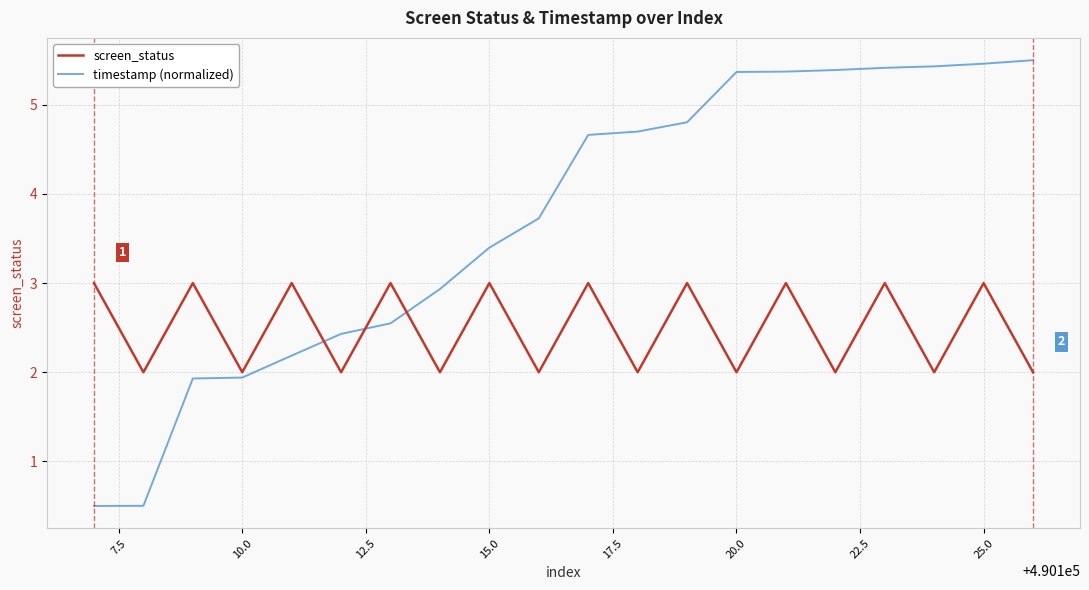

Rank the series by their average value, from lowest to highest.

screen_status, timestamp (normalized)